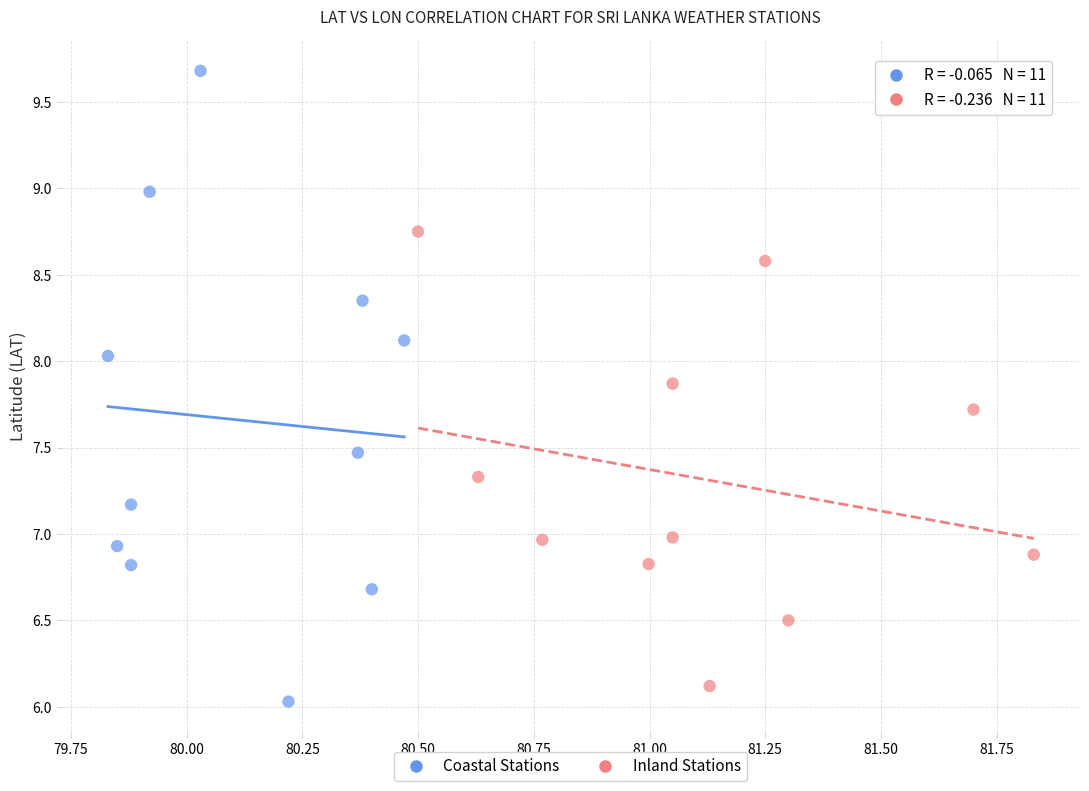

What are all the series names shown in the legend?

Coastal Stations, Inland Stations